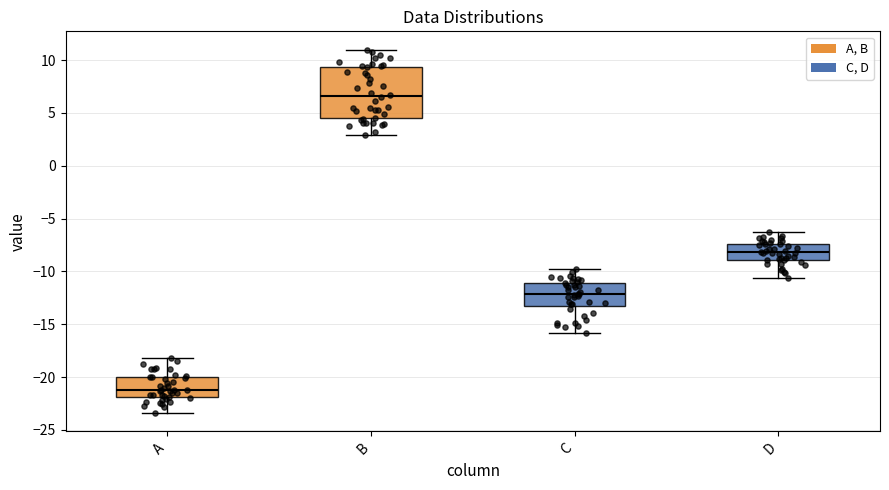

Which box's median line is the highest?

B